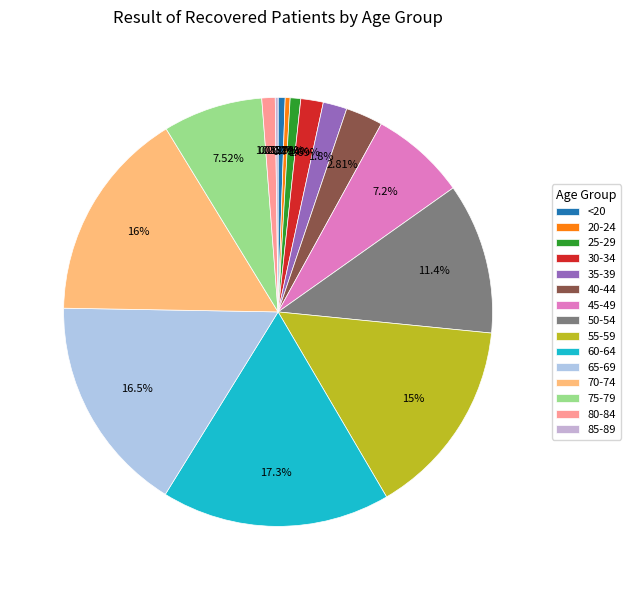

What is the total percentage of 55-59 and 35-39?

16.8%